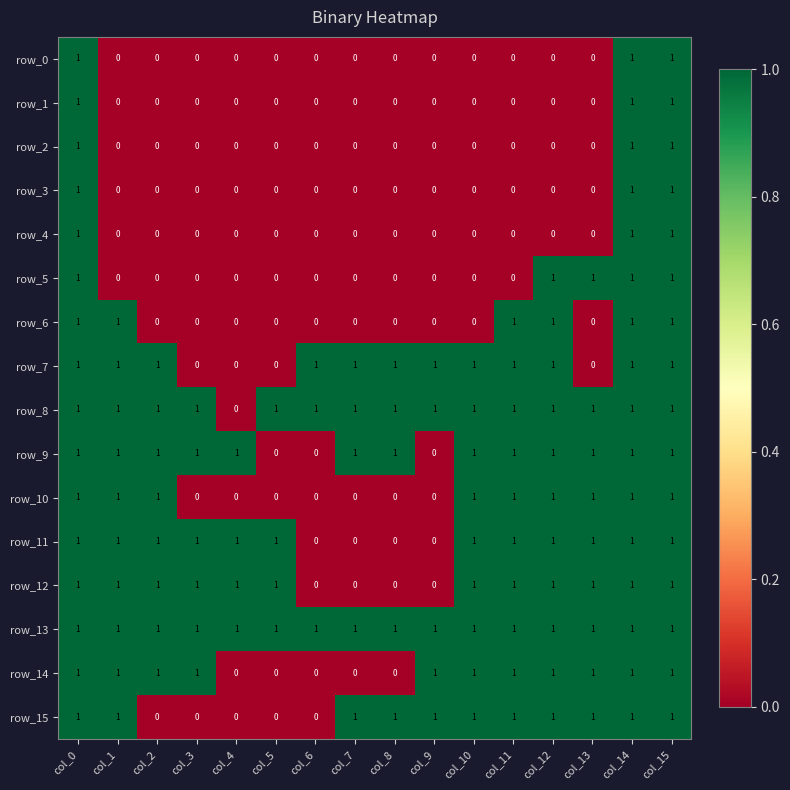

True or false: row_4 has a value of -1 at col_9.

False